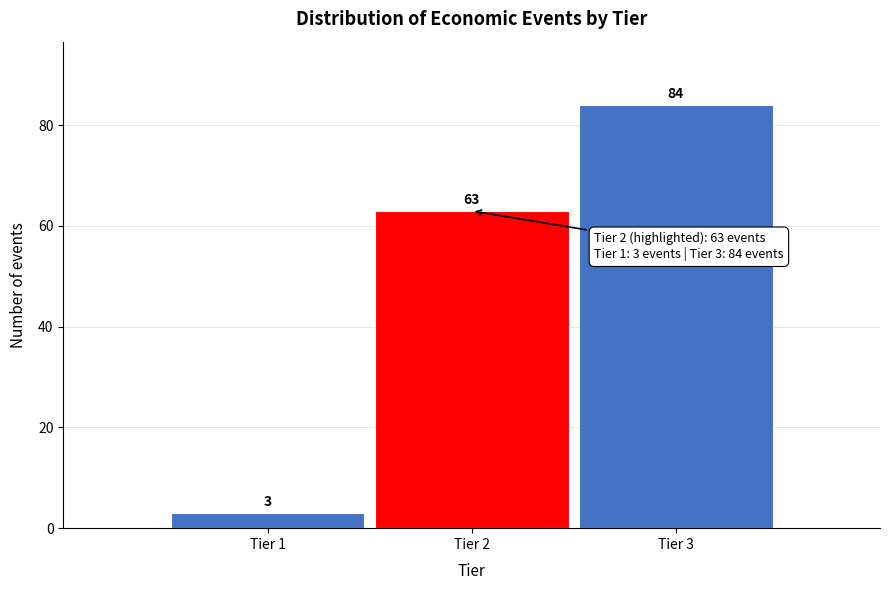

Reading right to left, what are all the values shown in this chart?

84	63	3